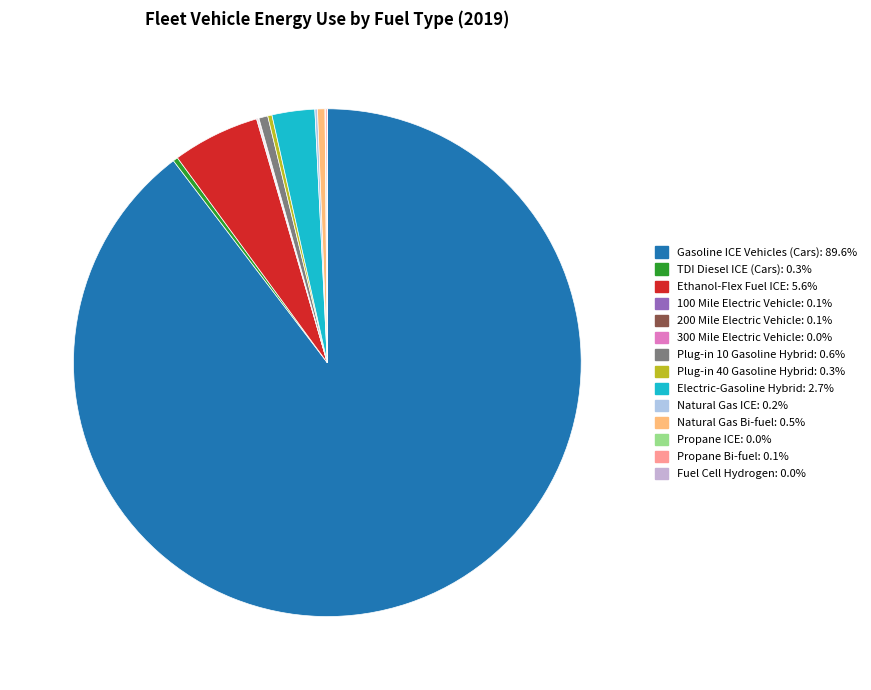

To the nearest percent, what is the average slice percentage?

7%